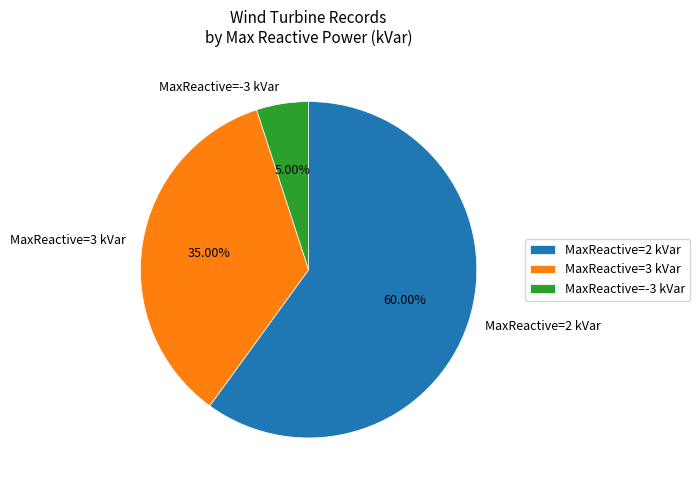

Does any single category account for the majority?

Yes